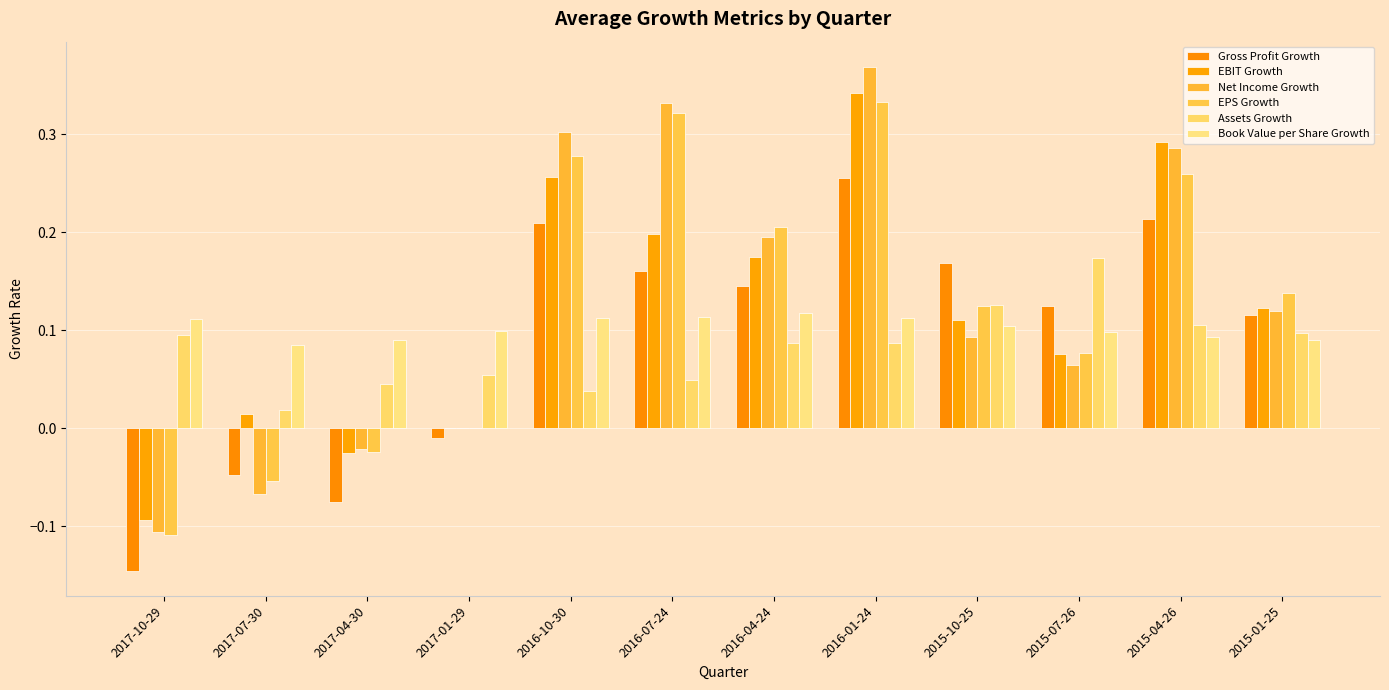

What is the label of the 10th bar from the right?

2017-04-30